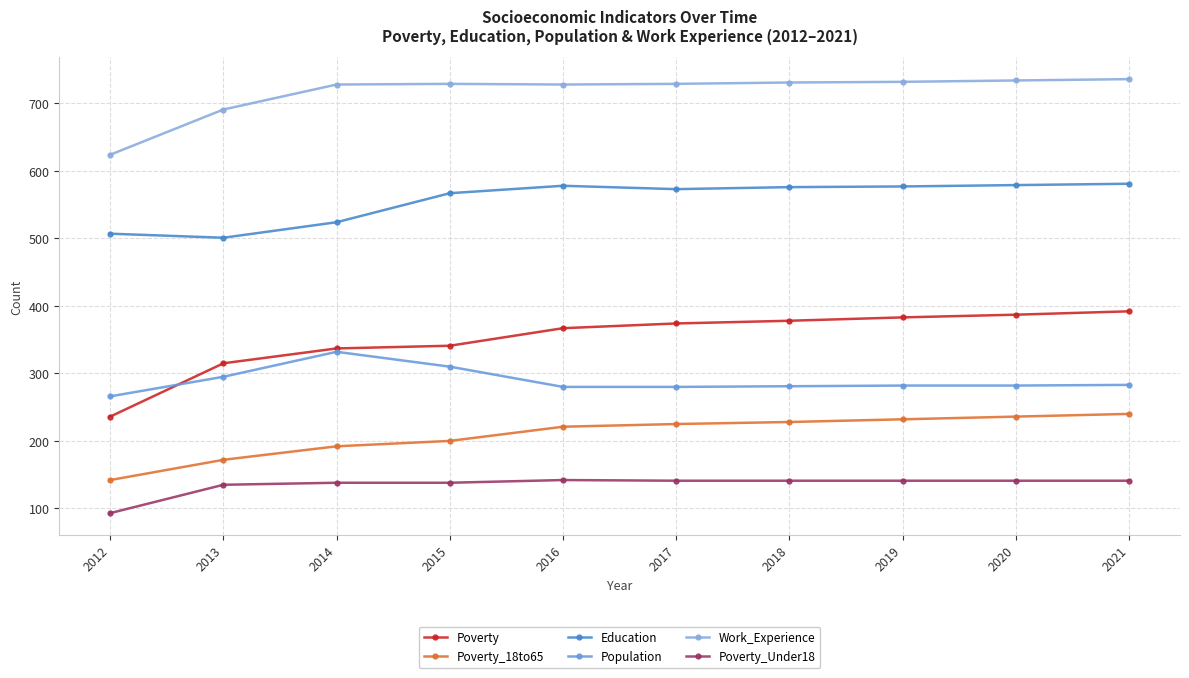

At which category is the sum across all series the highest?

2021